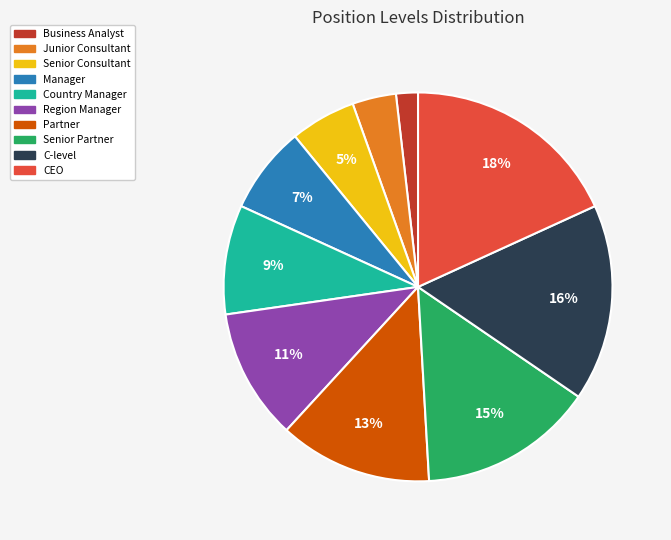

Which category has the biggest portion of the pie?

CEO